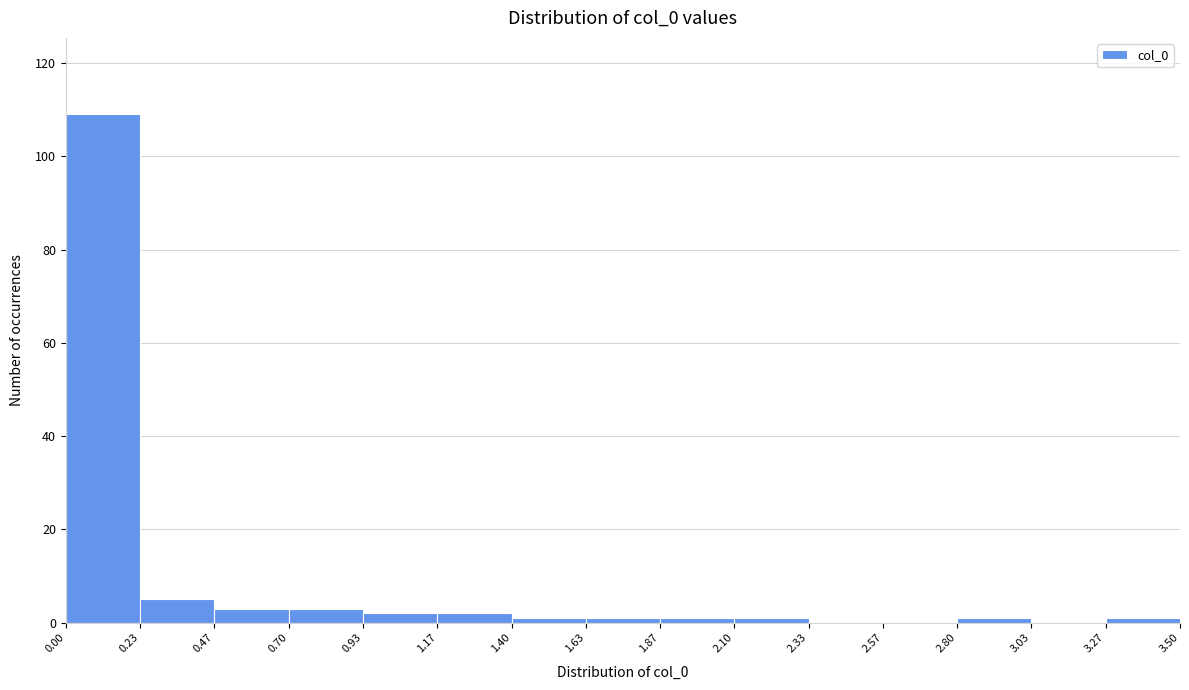

How tall is the bar that spans 0.93 to 1.17 on the x-axis? The values are not printed on the chart, so give them approximately, as read against the axis.

2